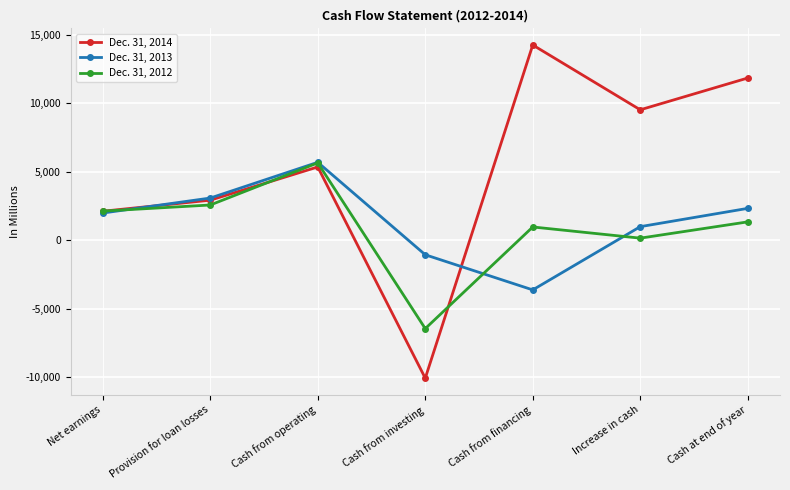

How many values in Dec. 31, 2014 are below zero?

1